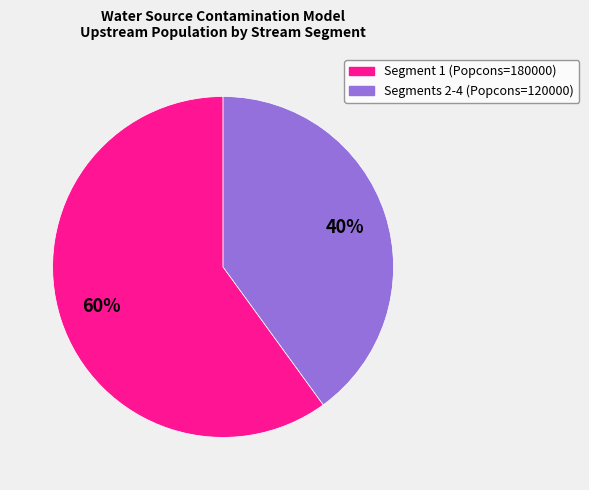

Is there any slice that represents more than half of the pie?

Yes